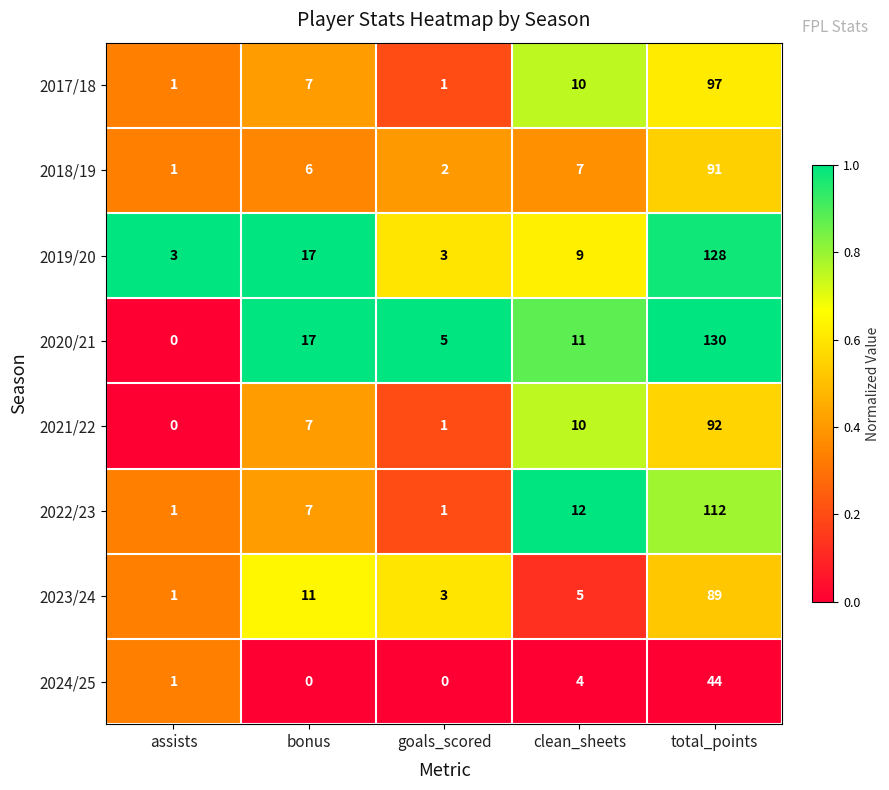

What is the maximum value shown in the chart?

130